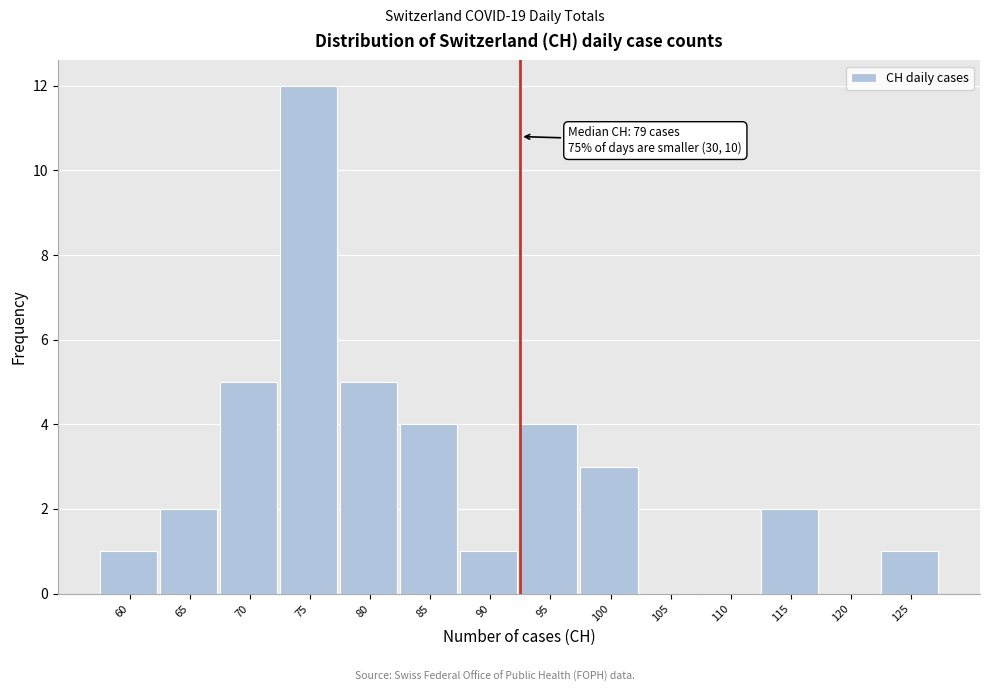

Reading right to left, transcribe all the data shown in this chart.

125=1	120=0	115=2	110=0	105=0	100=3	95=4	90=1	85=4	80=5	75=12	70=5	65=2	60=1